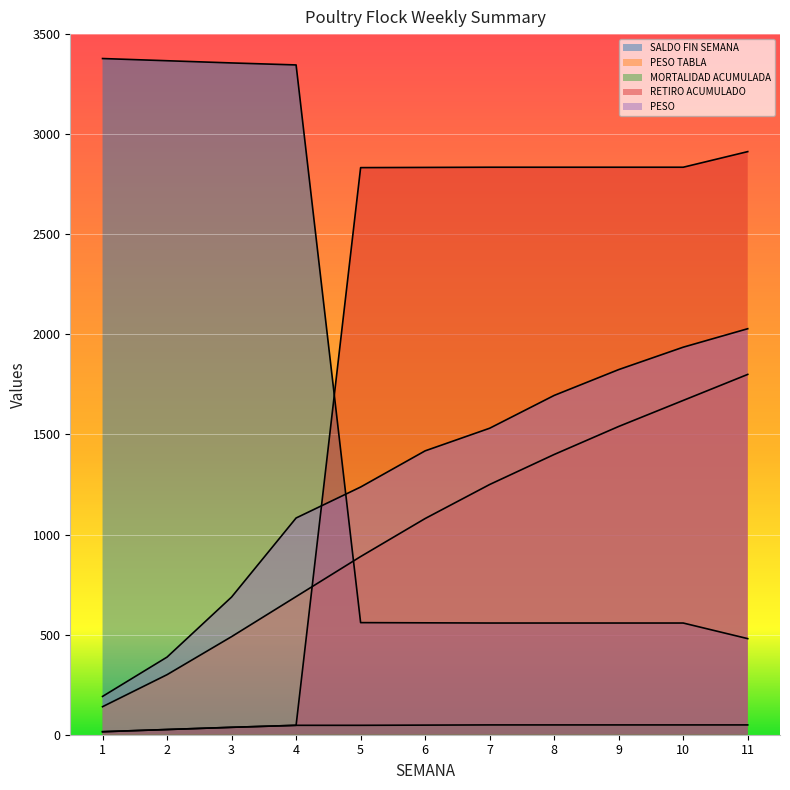

How many lines are shown in the chart?

5